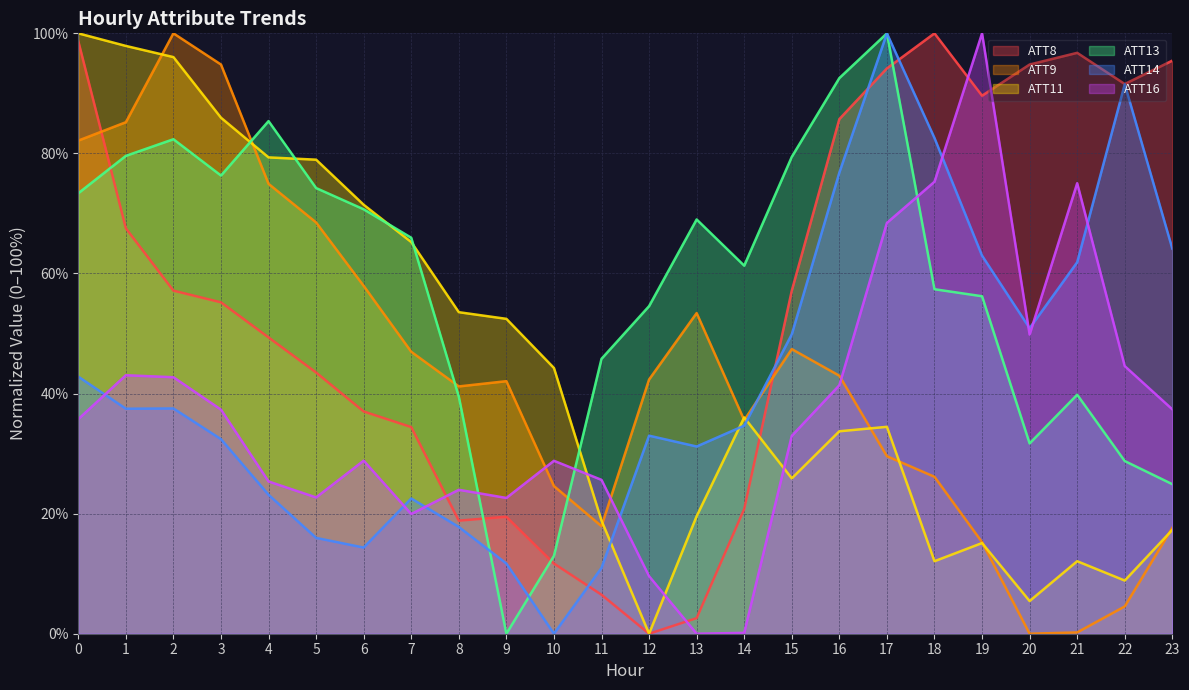

Reading left to right, list all the values displayed in this chart.

ATT8: 98.7	67.5	57.1	55.2	49.4	43.5	37.0	34.4	18.8	19.5	11.7	6.5	0.0	2.6	20.8	57.1	85.7	94.2	100.0	89.6	94.8	96.8	91.6	95.5
ATT9: 82.1	85.2	100.0	94.8	74.9	68.5	57.9	47.0	41.2	42.1	24.6	17.9	42.3	53.4	35.6	47.4	43.0	29.6	26.1	15.3	0.0	0.2	4.5	17.6
ATT11: 100.0	97.9	96.0	85.9	79.3	79.0	71.4	65.2	53.6	52.4	44.3	18.8	0.0	19.6	36.0	25.9	33.7	34.5	12.1	15.1	5.4	12.1	8.9	17.3
ATT13: 73.4	79.6	82.4	76.3	85.4	74.2	70.7	66.0	39.5	0.0	13.0	45.8	54.6	69.0	61.3	79.4	92.5	100.0	57.4	56.2	31.7	39.8	28.8	24.9
ATT14: 42.8	37.5	37.5	32.4	23.1	16.0	14.3	22.5	17.8	11.7	0.0	11.0	33.0	31.2	34.7	49.9	76.8	100.0	82.6	63.0	50.9	61.9	91.5	64.1
ATT16: 35.7	43.1	42.7	37.3	25.4	22.7	28.8	19.9	24.0	22.6	28.8	25.6	9.6	0.0	0.1	33.0	41.4	68.4	75.3	100.0	49.8	75.0	44.6	37.4